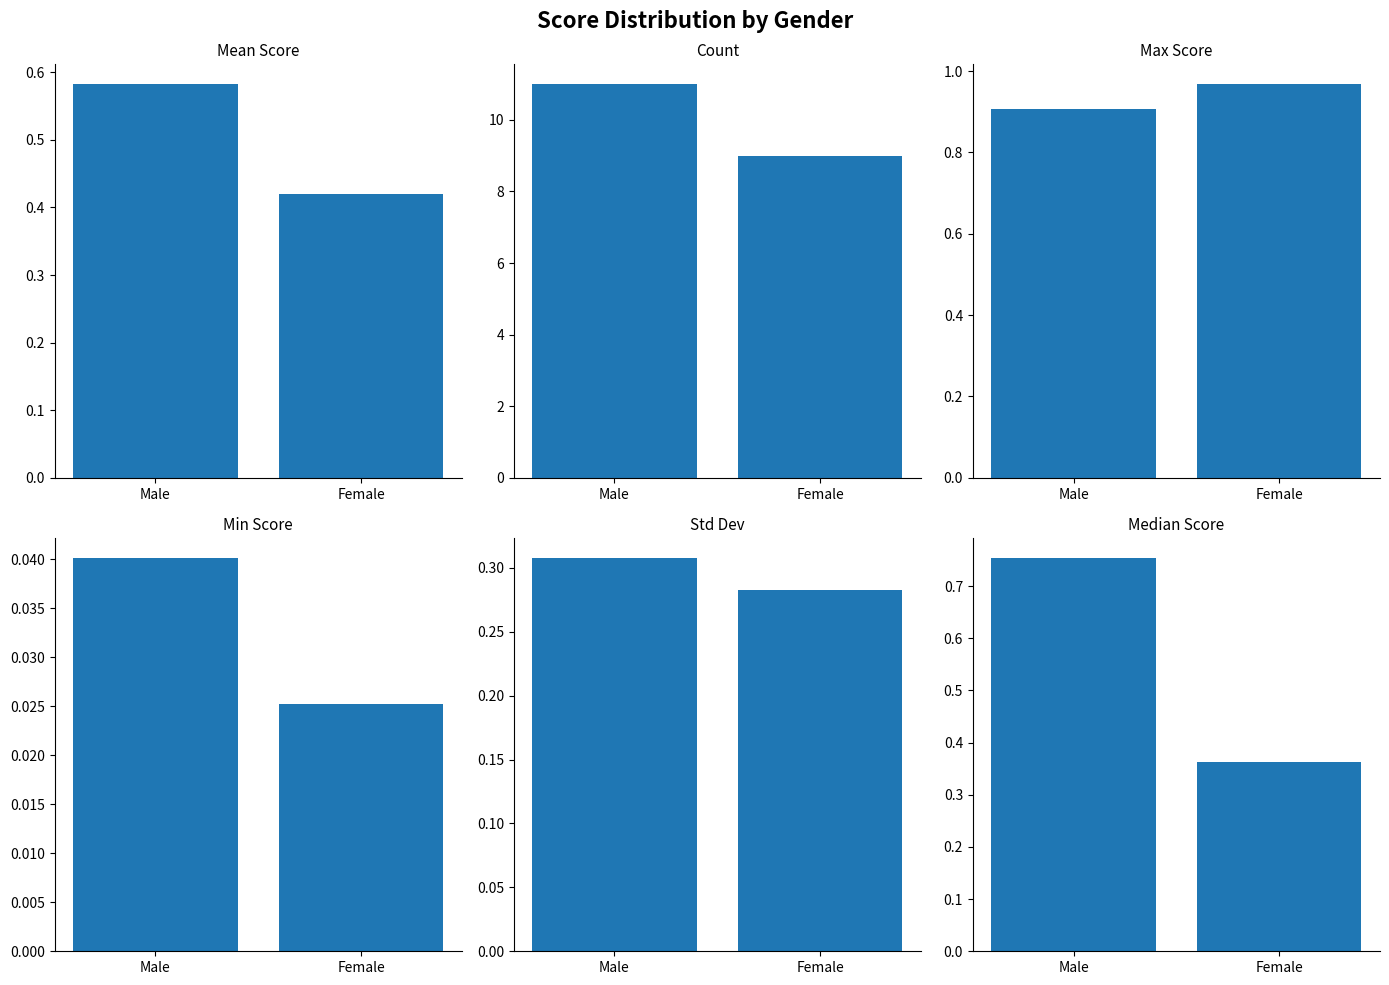

What are all the series names shown in the legend?

Mean Score, Count, Max Score, Min Score, Std Dev, Median Score